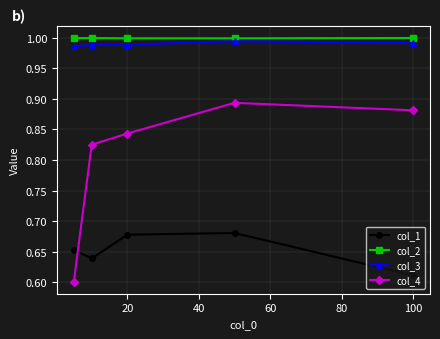

What is the difference between the maximum and minimum values in the col_4 series?

0.3